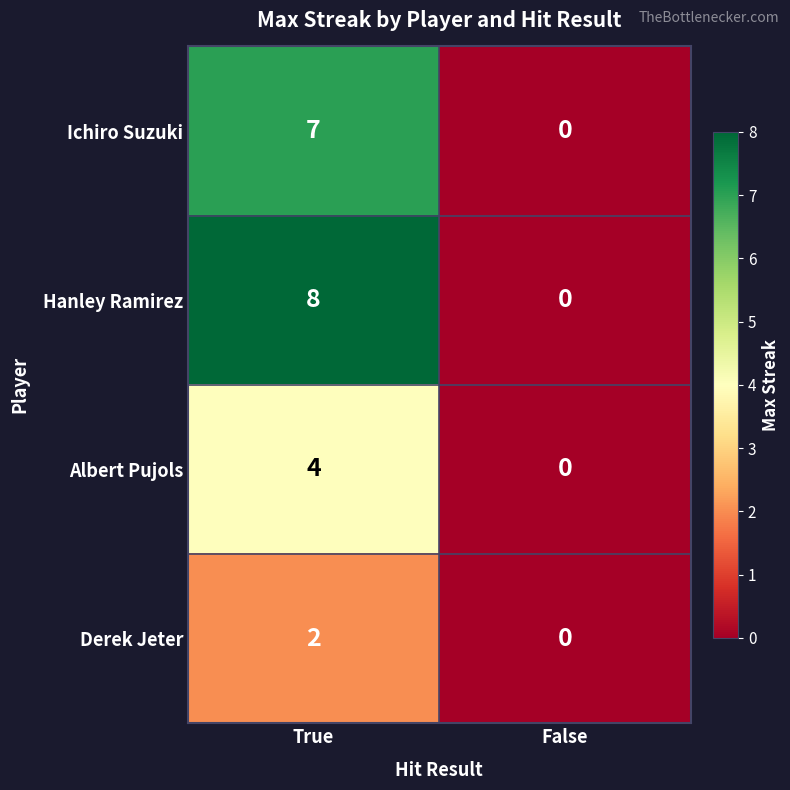

How many categories are shown in the chart?

2